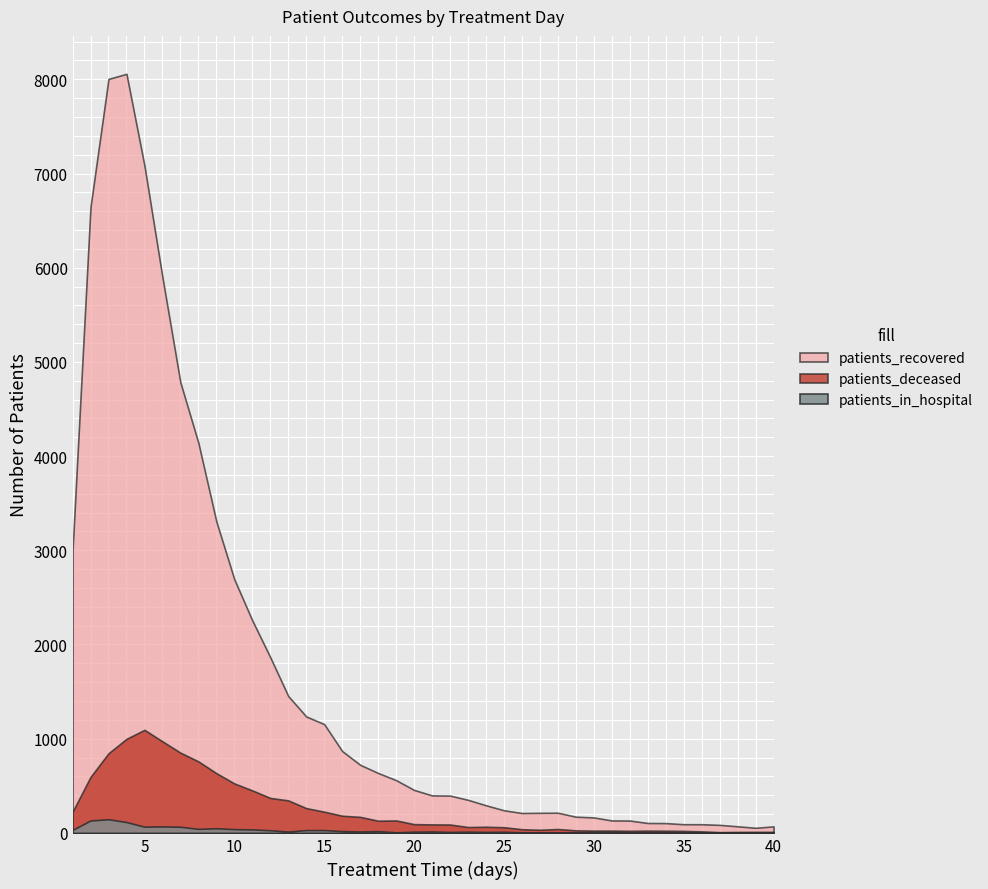

True or false: patients_in_hospital and patients_deceased cross at least once.

False